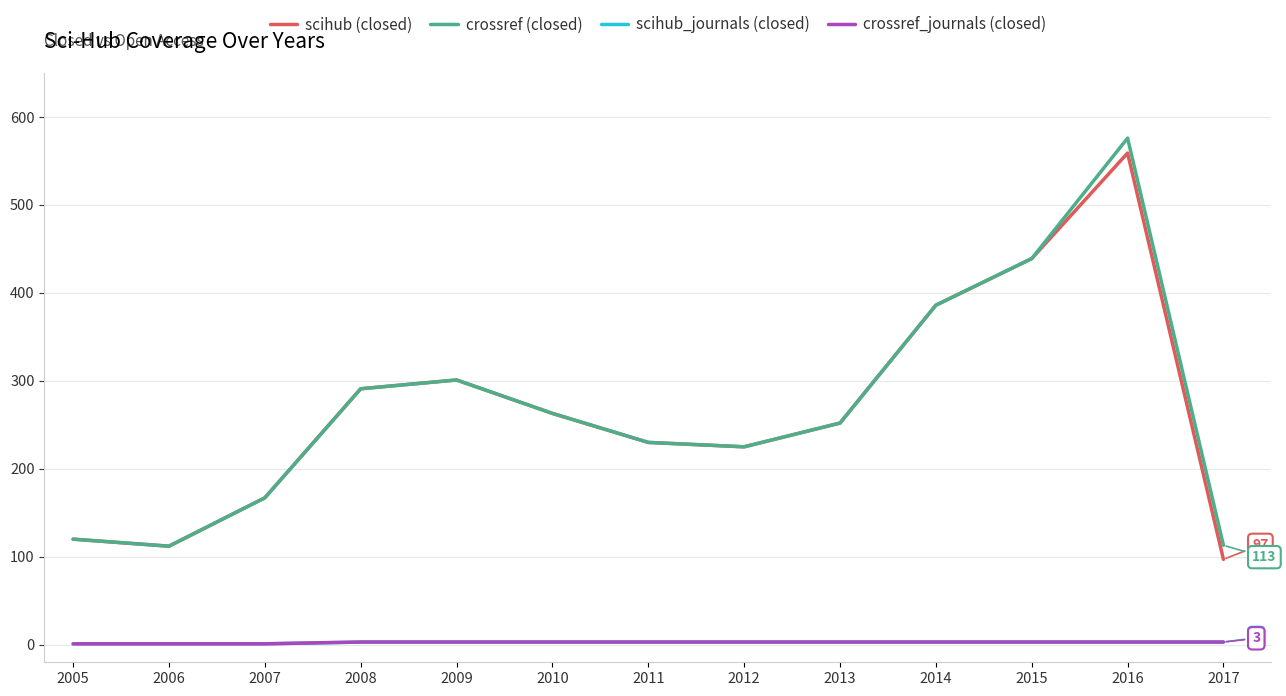

Is this an area chart (filled region under the line)?

No